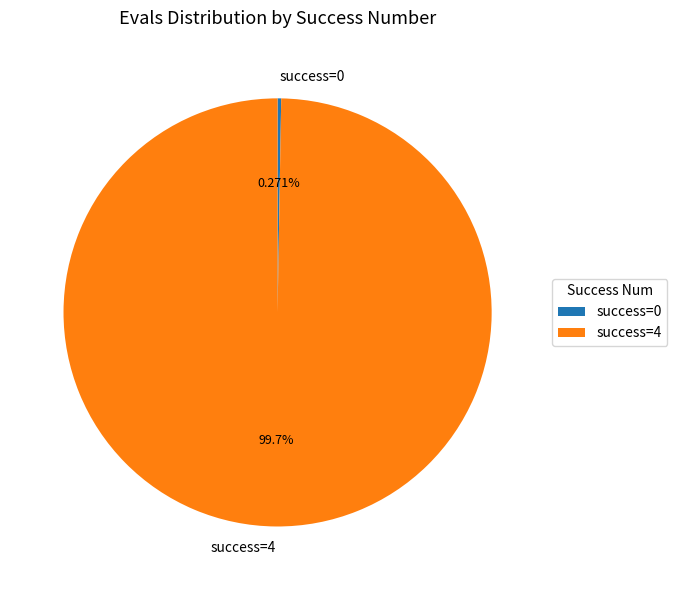

Does any single category account for the majority?

Yes